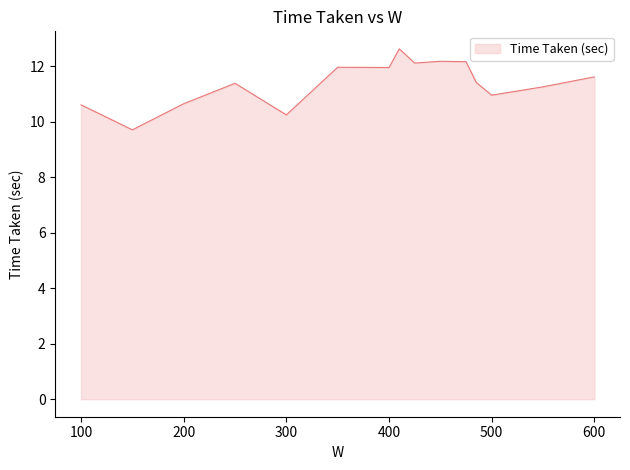

What is the greatest value displayed?

12.6